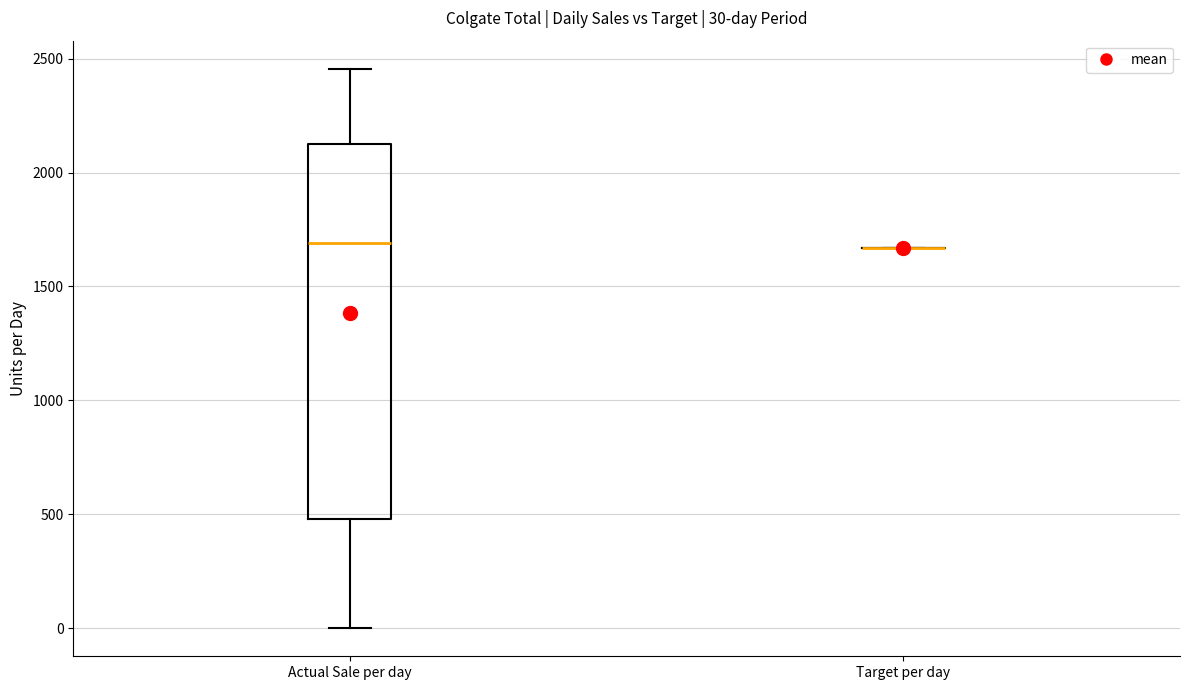

Comparing the boxes themselves (not the whiskers), which one is the tallest?

Actual Sale per day